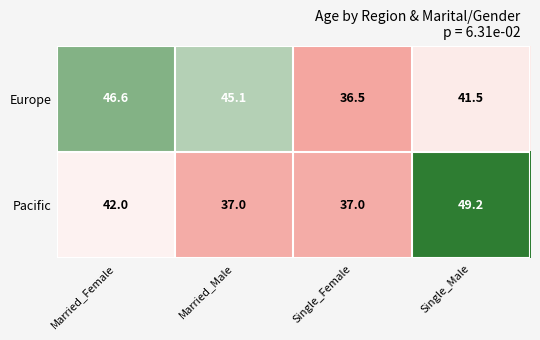

Is it true that Europe equals 45.1 at Married_Male?

True